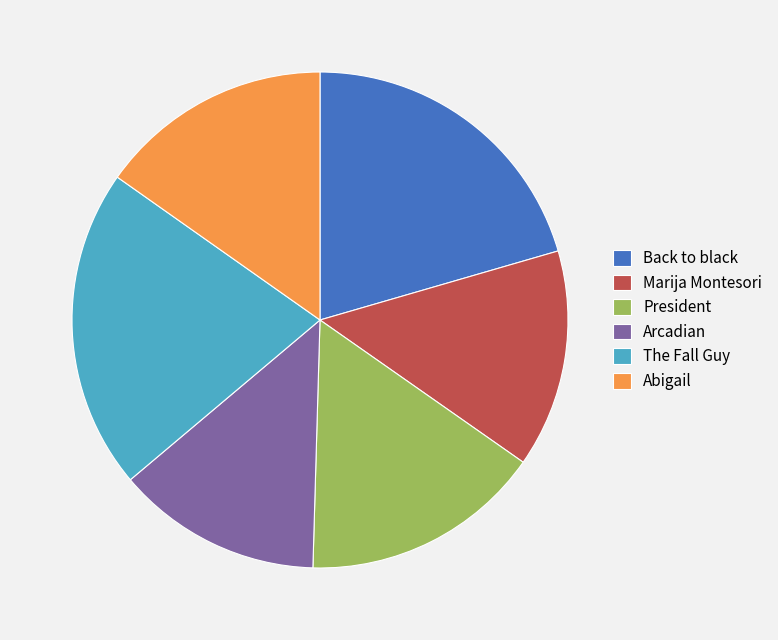

Is there a majority slice in this chart?

No